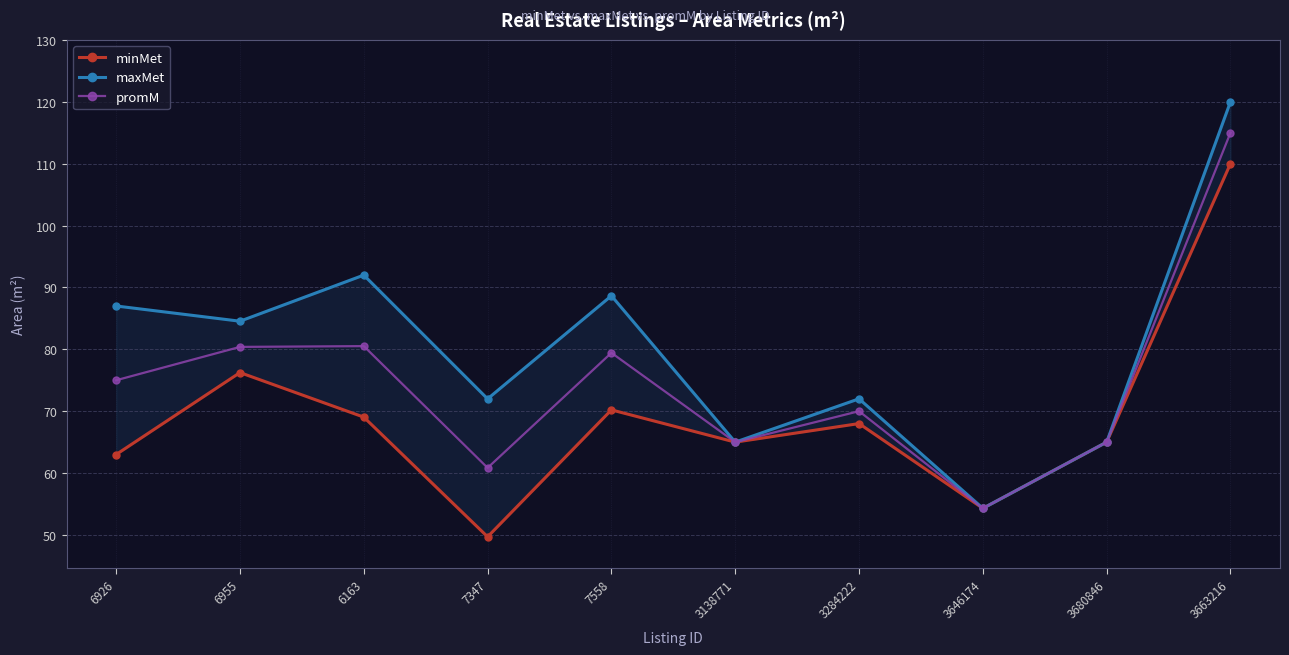

How many series are shown in this chart?

3